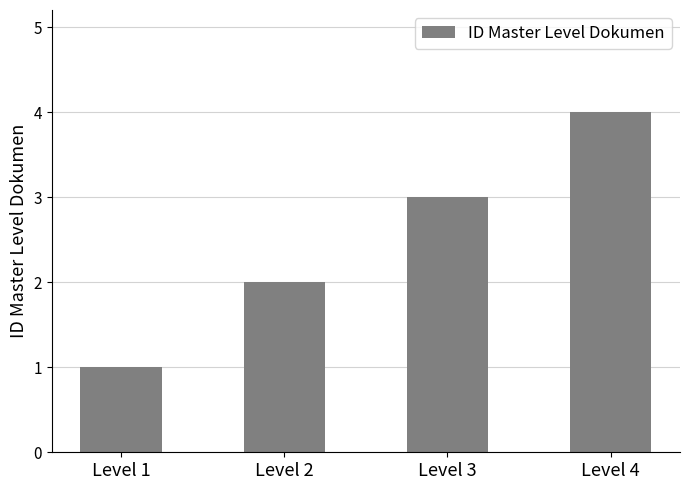

The chart shows a value of 2 at Level 4. True or false?

False